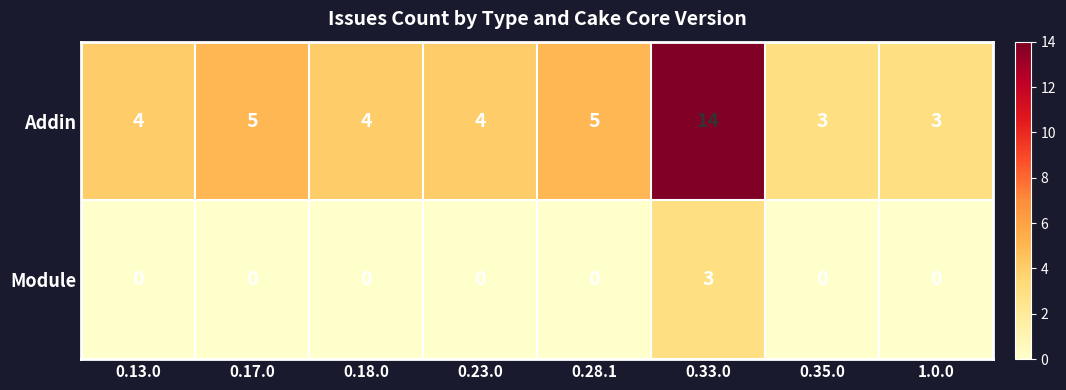

Reading left to right, transcribe all the data shown in this chart.

Addin: 0.13.0=4	0.17.0=5	0.18.0=4	0.23.0=4	0.28.1=5	0.33.0=14	0.35.0=3	1.0.0=3
Module: 0.13.0=0	0.17.0=0	0.18.0=0	0.23.0=0	0.28.1=0	0.33.0=3	0.35.0=0	1.0.0=0